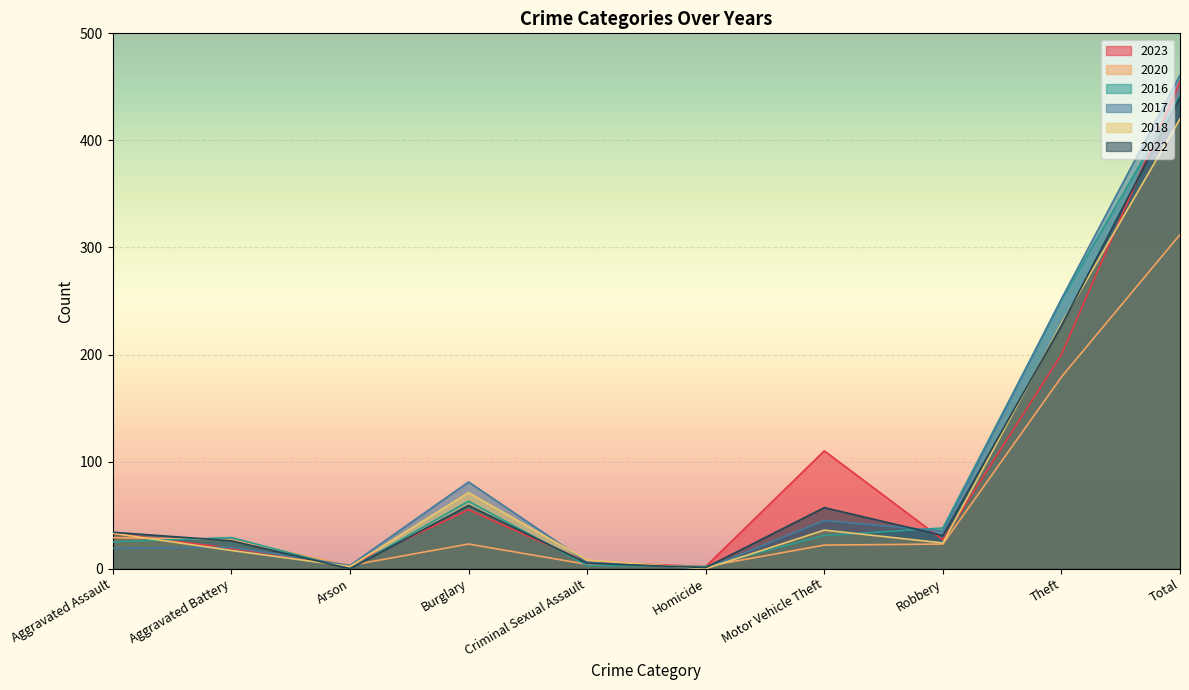

Count the number of categories in the chart.

10